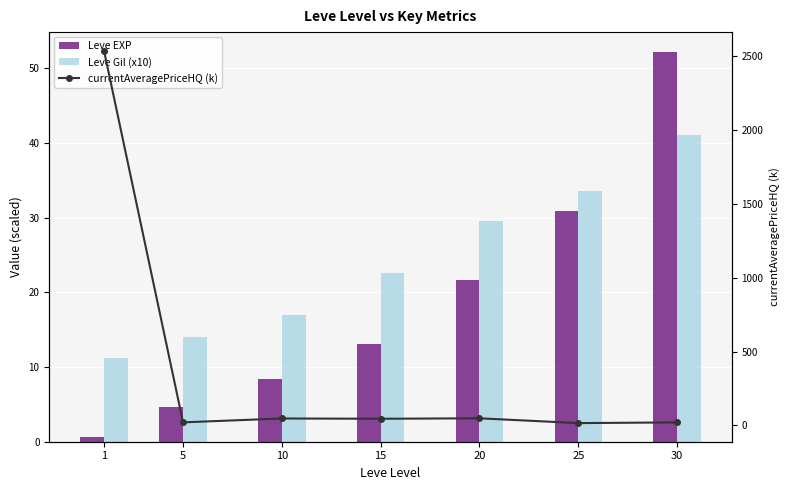

The currentAveragePriceHQ (k) series shows 20.0 at 5. True or false?

True